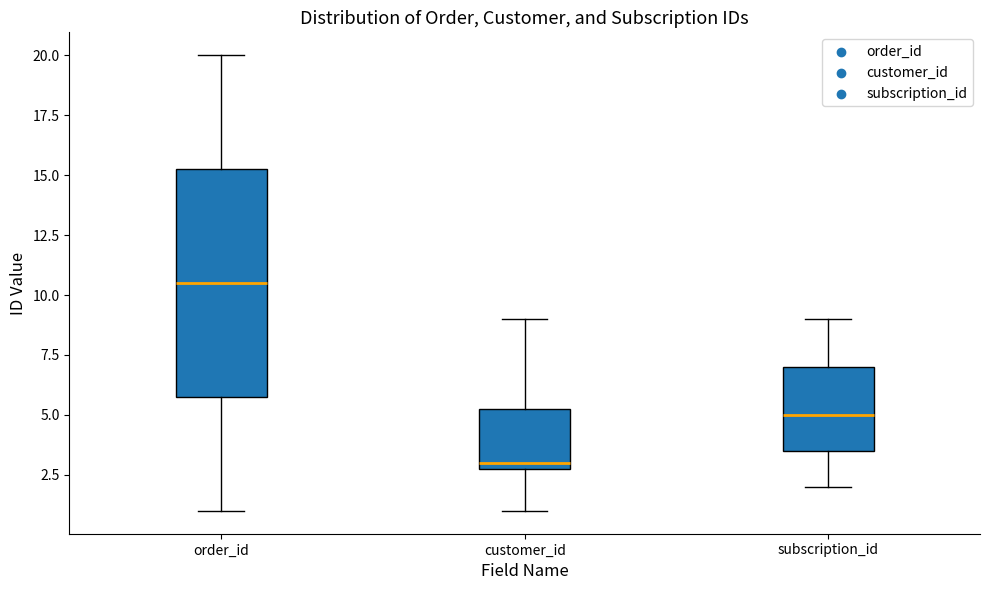

Reading left to right, read every box against the y-axis: the position of its median line, the range the box covers, and the ends of its whiskers. The values are not printed on the chart, so give them approximately, as read against the axis.

order_id: median 10.5, box 6.0 to 15.5, whiskers 1.0 to 20.0
customer_id: median 3.0 (just above the box's lower edge), box 3.0 to 5.5, whiskers 1.0 to 9.0
subscription_id: median 5.0, box 3.5 to 7.0, whiskers 2.0 to 9.0